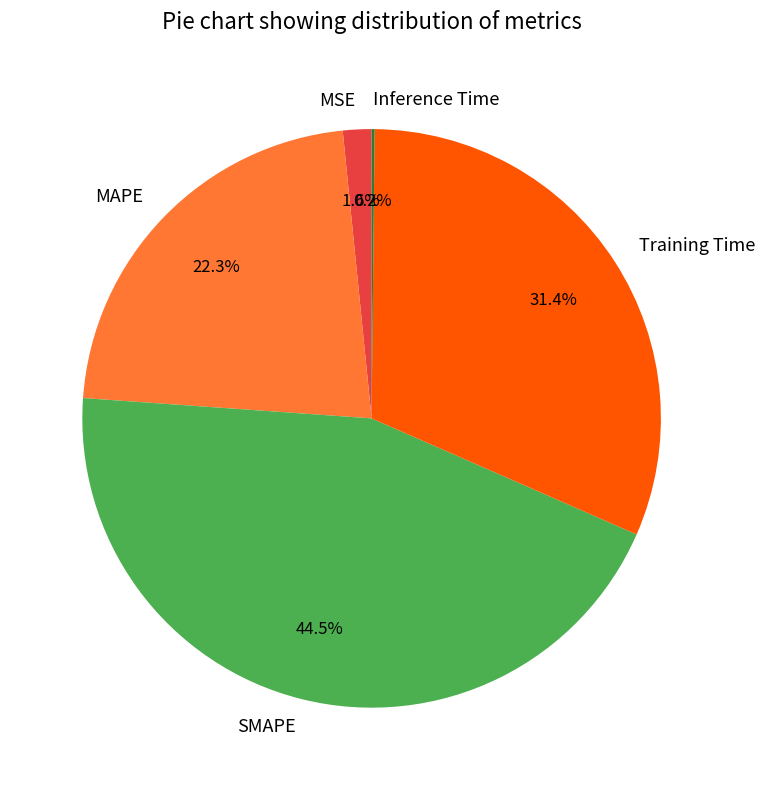

To the nearest percent, what is the difference between the largest and smallest slice percentages?

44%